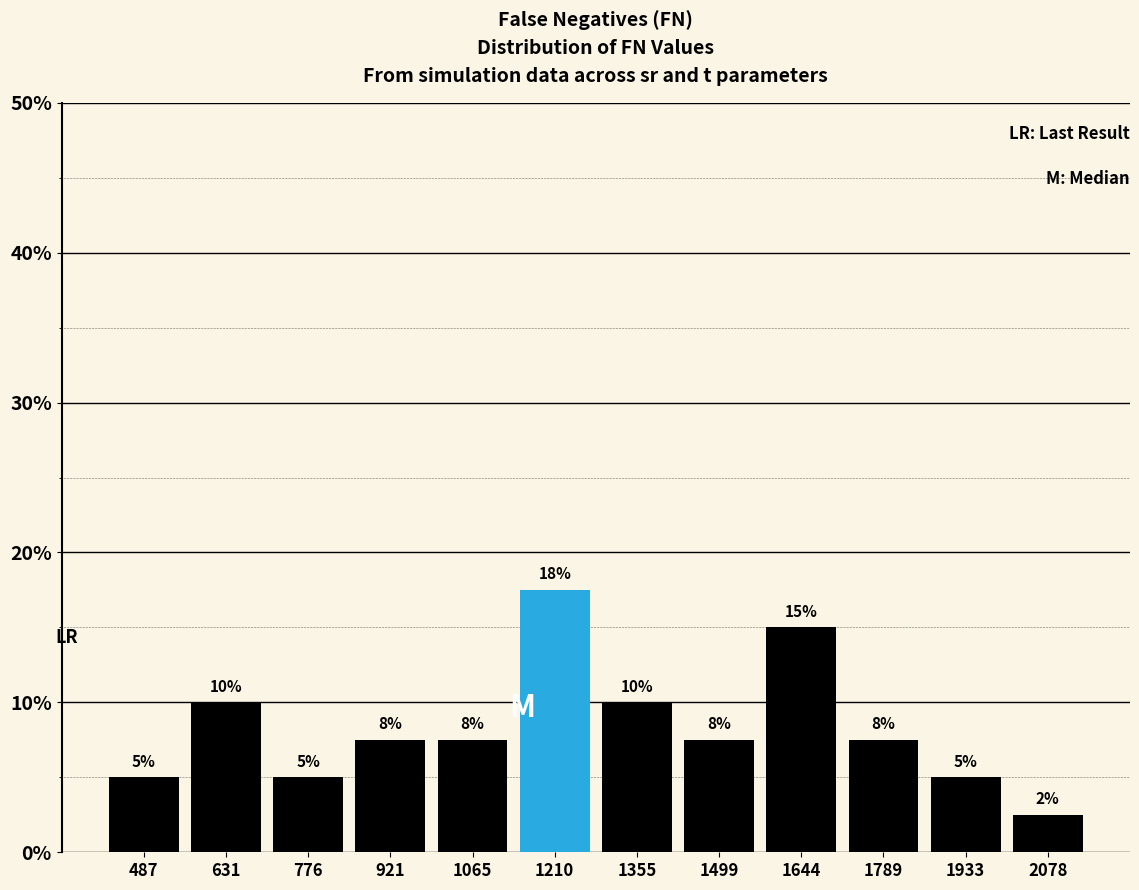

Which range on the x-axis has the tallest bar?

1140 to 1280